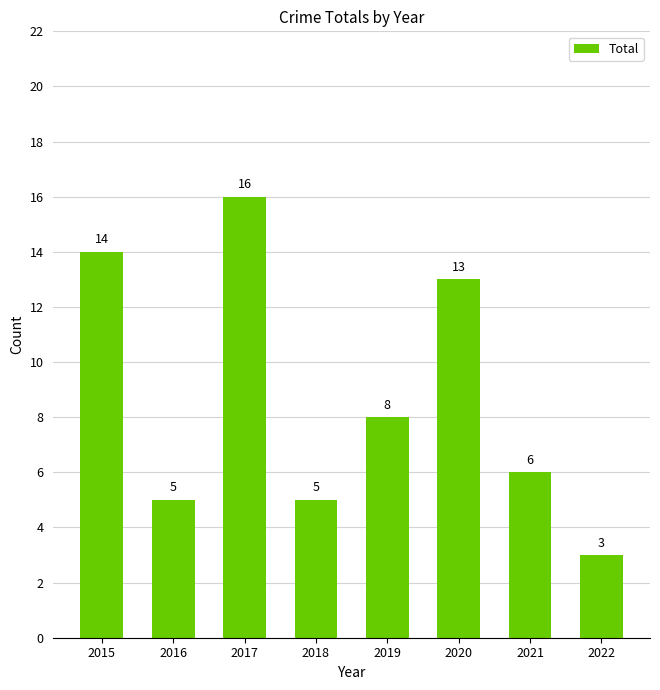

What is the change in value from 2015 to 2017?

+2